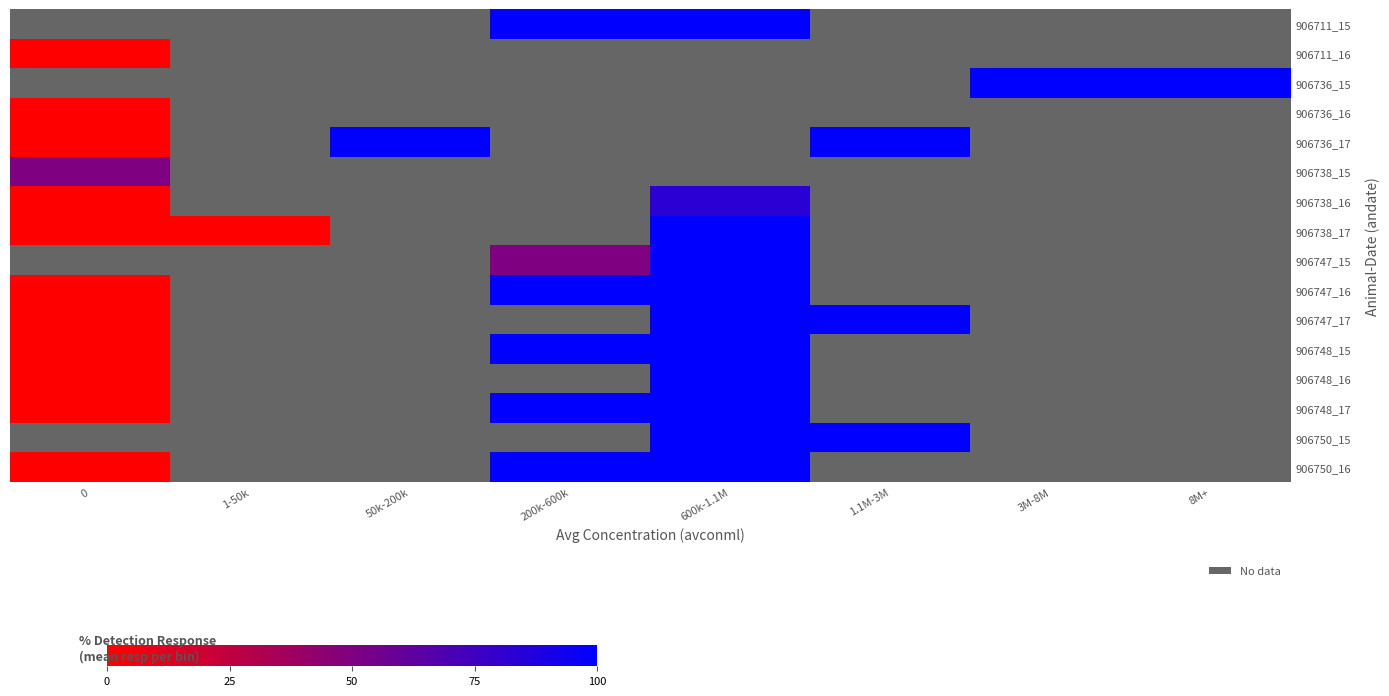

Is it true that 906747_16 equals 1.3 at 200k-600k?

False